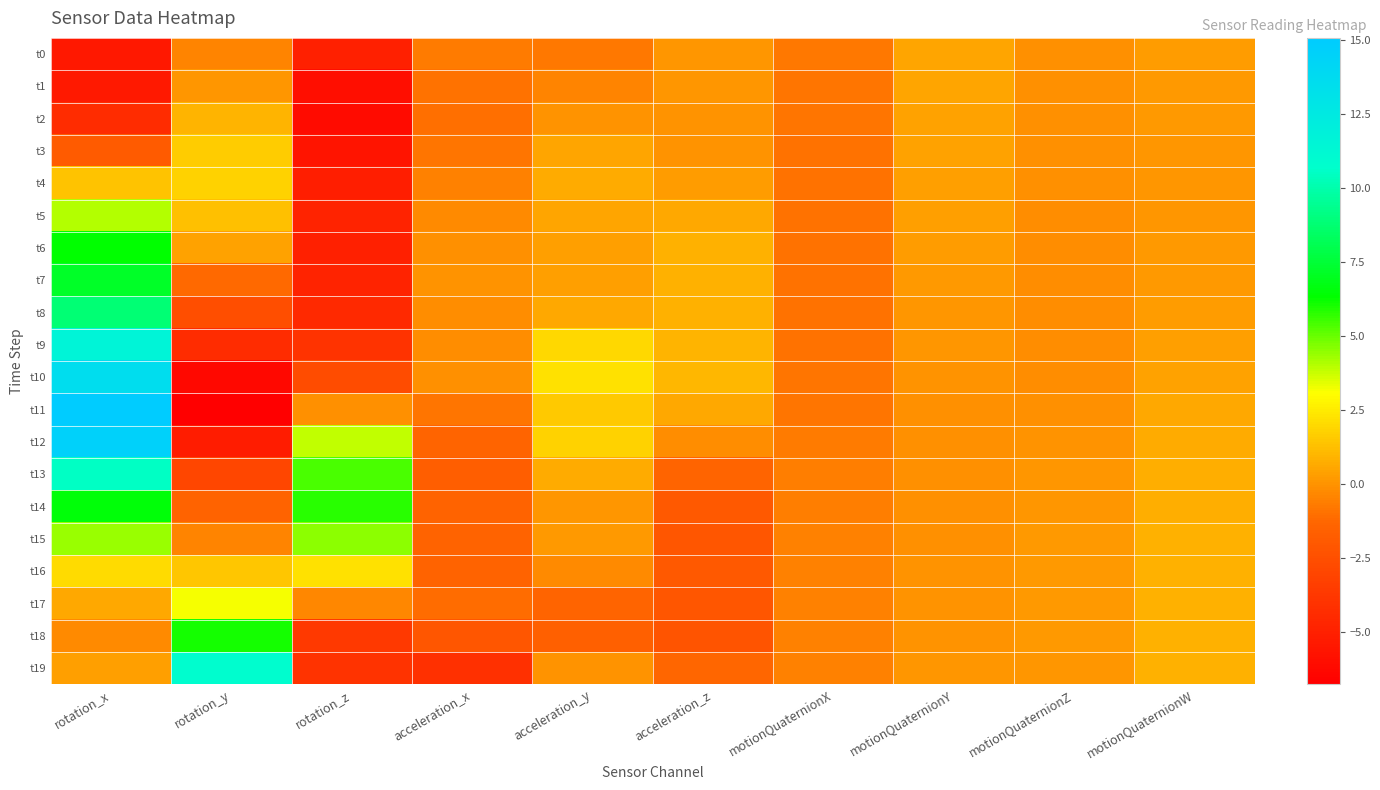

Which label corresponds to the largest value in the chart?

rotation_x